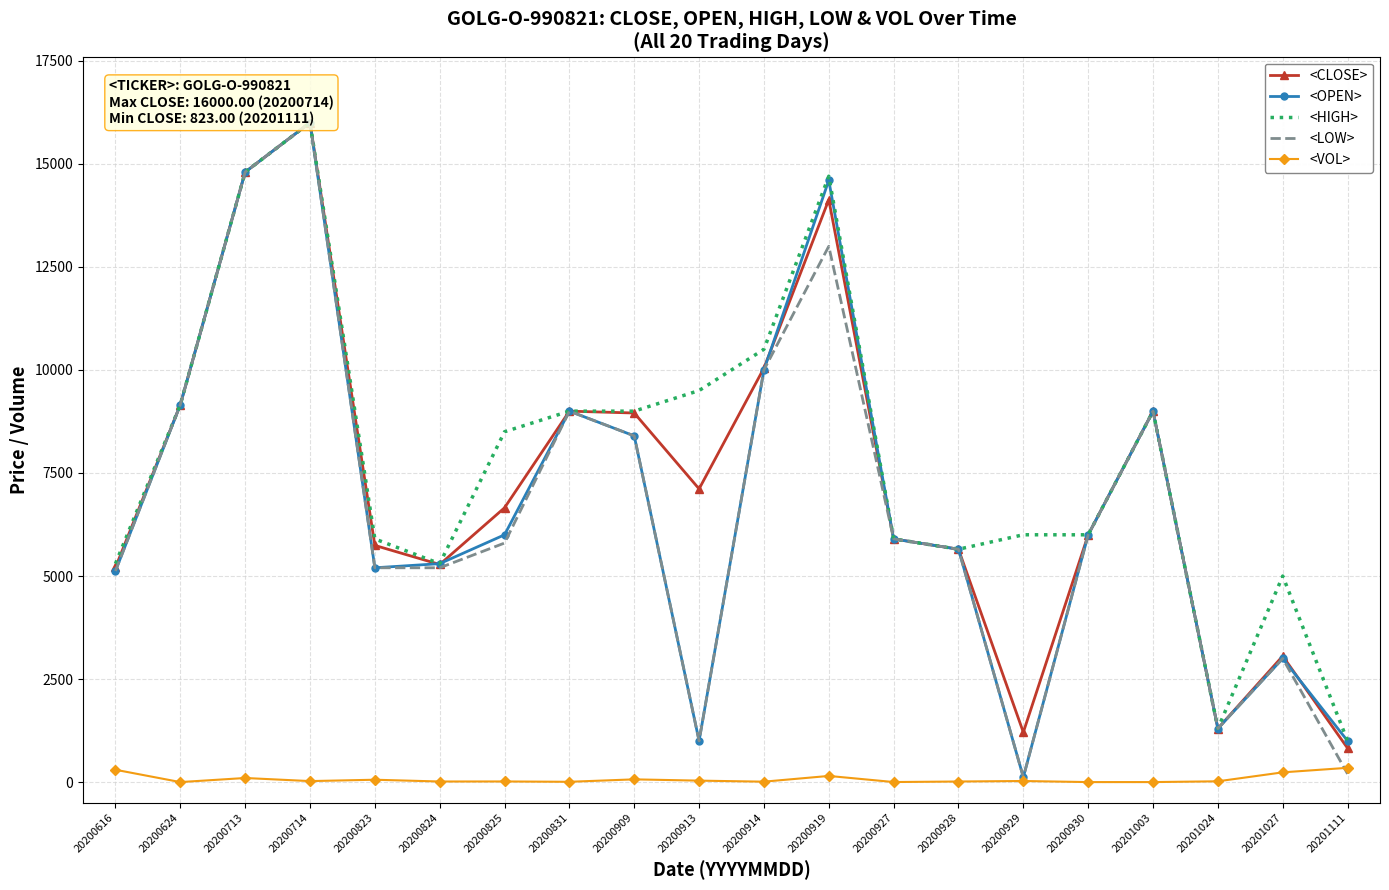

True or false: <OPEN> has more than 1 points higher than both neighbors.

True